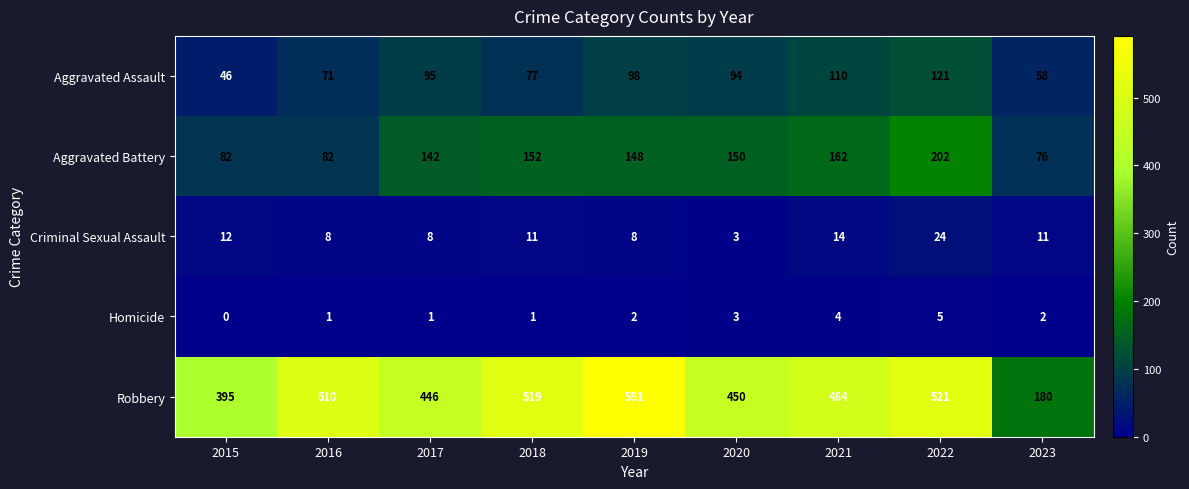

What is the sum of all Criminal Sexual Assault values?

99